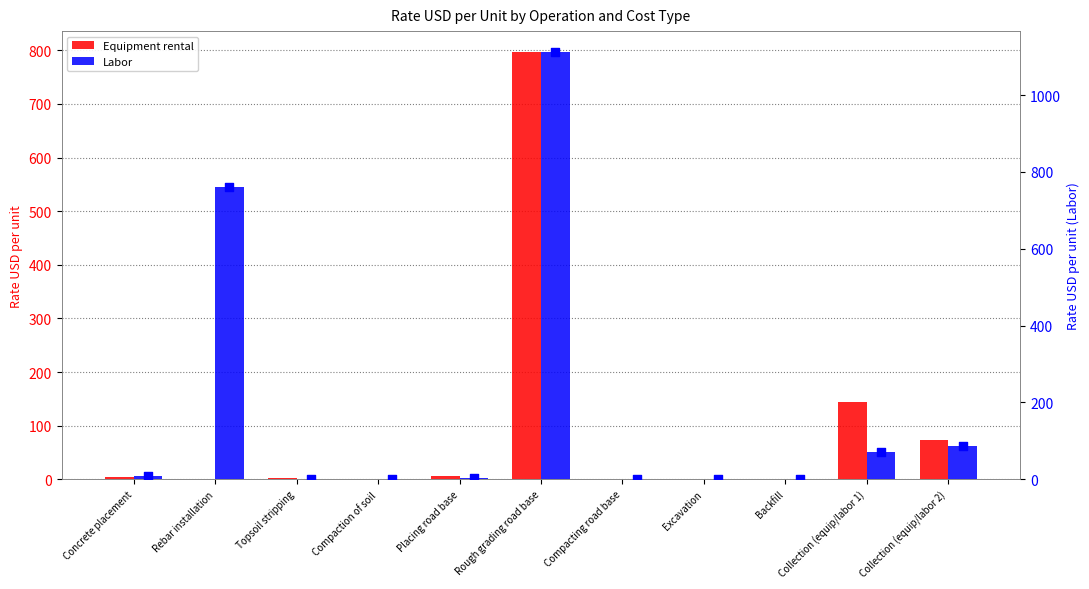

What are all the series names shown in the legend?

Equipment rental, Labor